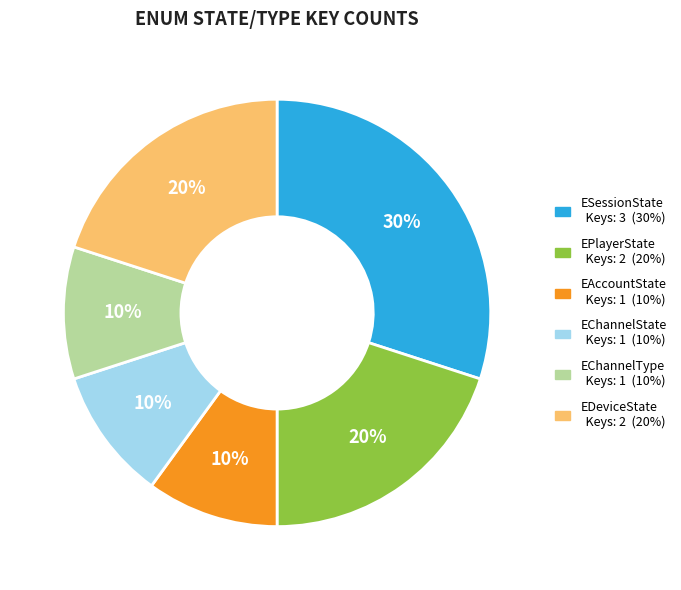

Which has a higher value, ESessionState or EDeviceState?

ESessionState